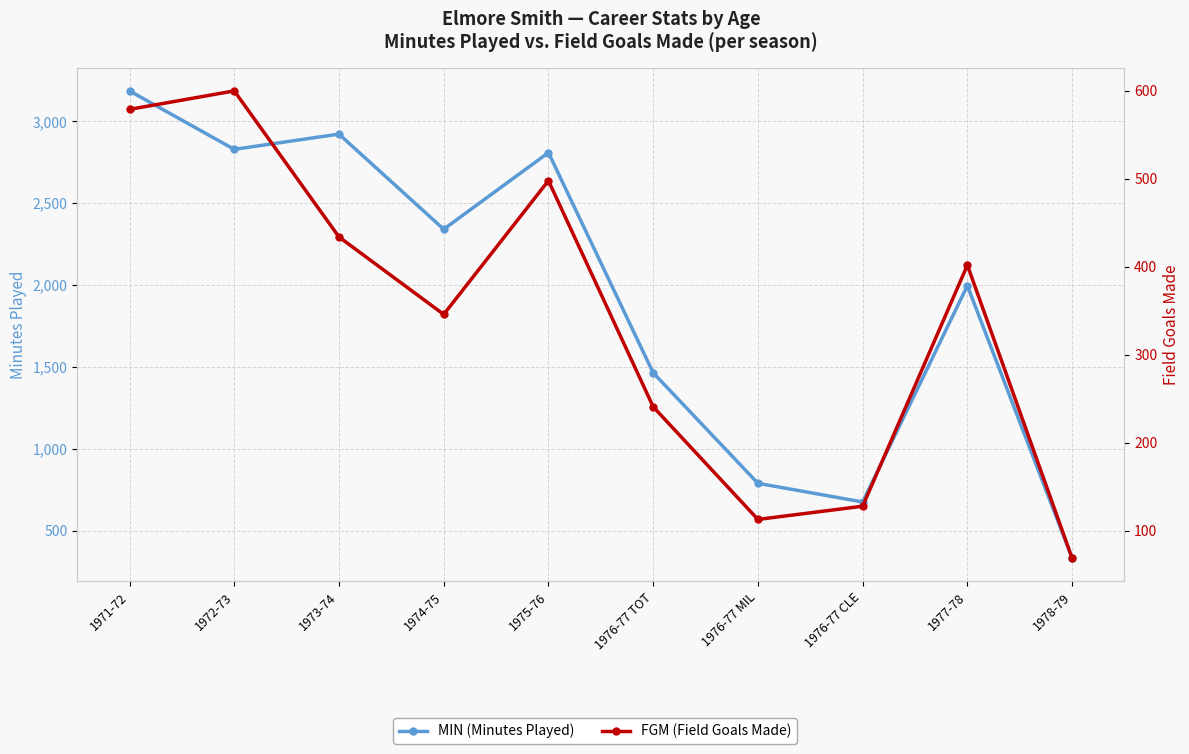

What is the difference between the MIN (Minutes Played) values at 1976-77 CLE and 1972-73?

2154